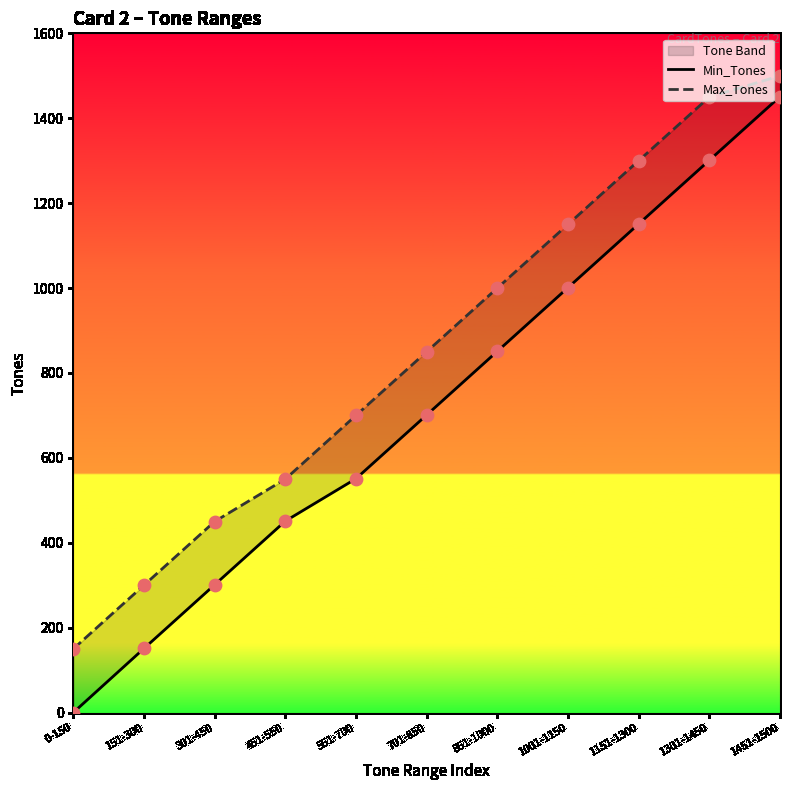

At which category is the sum across all series the highest?

1451-1500